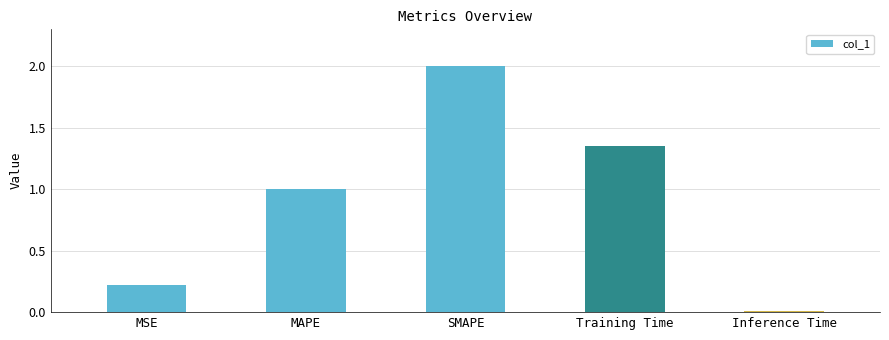

Rank the categories by value from highest to lowest.

SMAPE, Training Time, MAPE, MSE, Inference Time